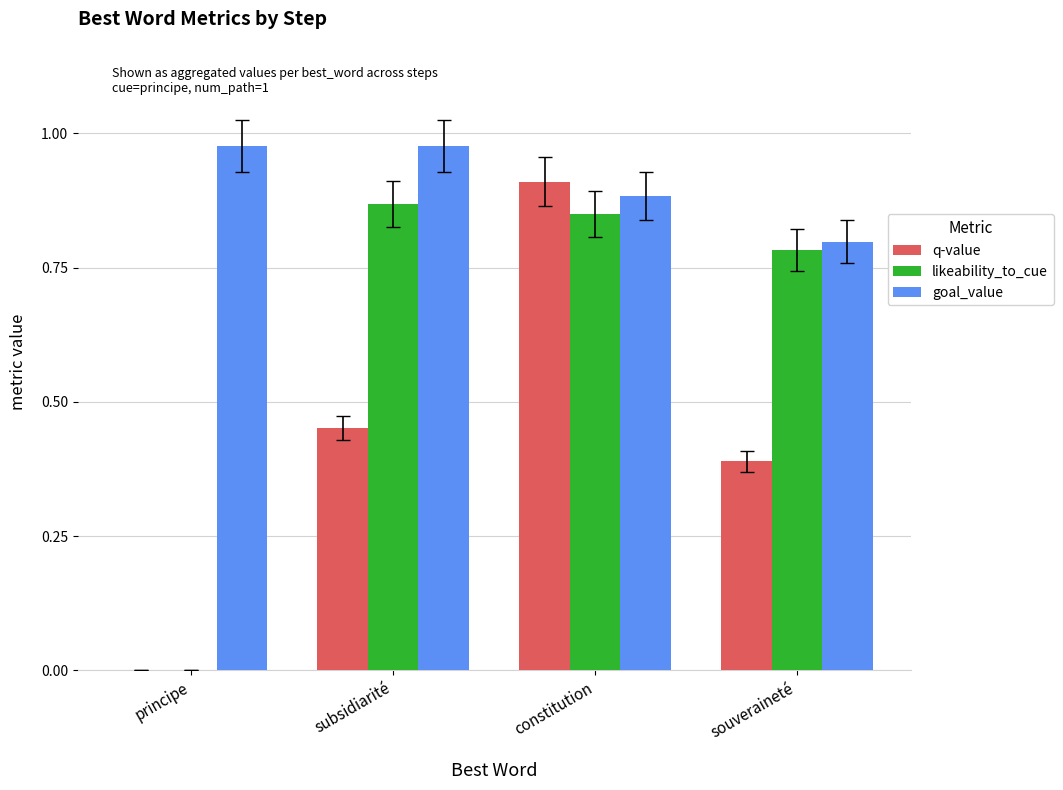

Between principe and subsidiarité, which series saw the biggest shift?

likeability_to_cue